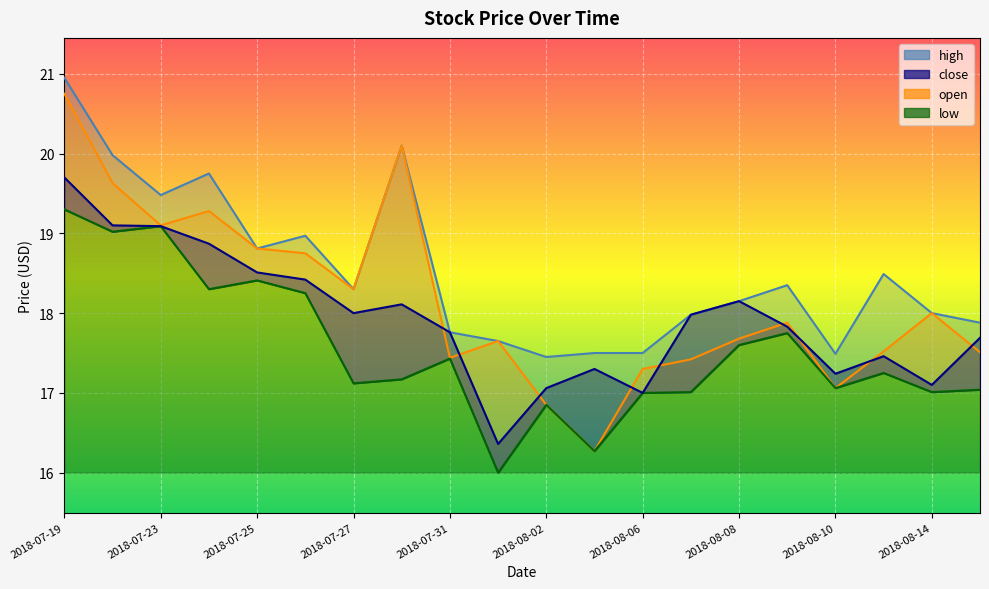

In low, how many points are higher than both neighbors (excluding endpoints)?

6